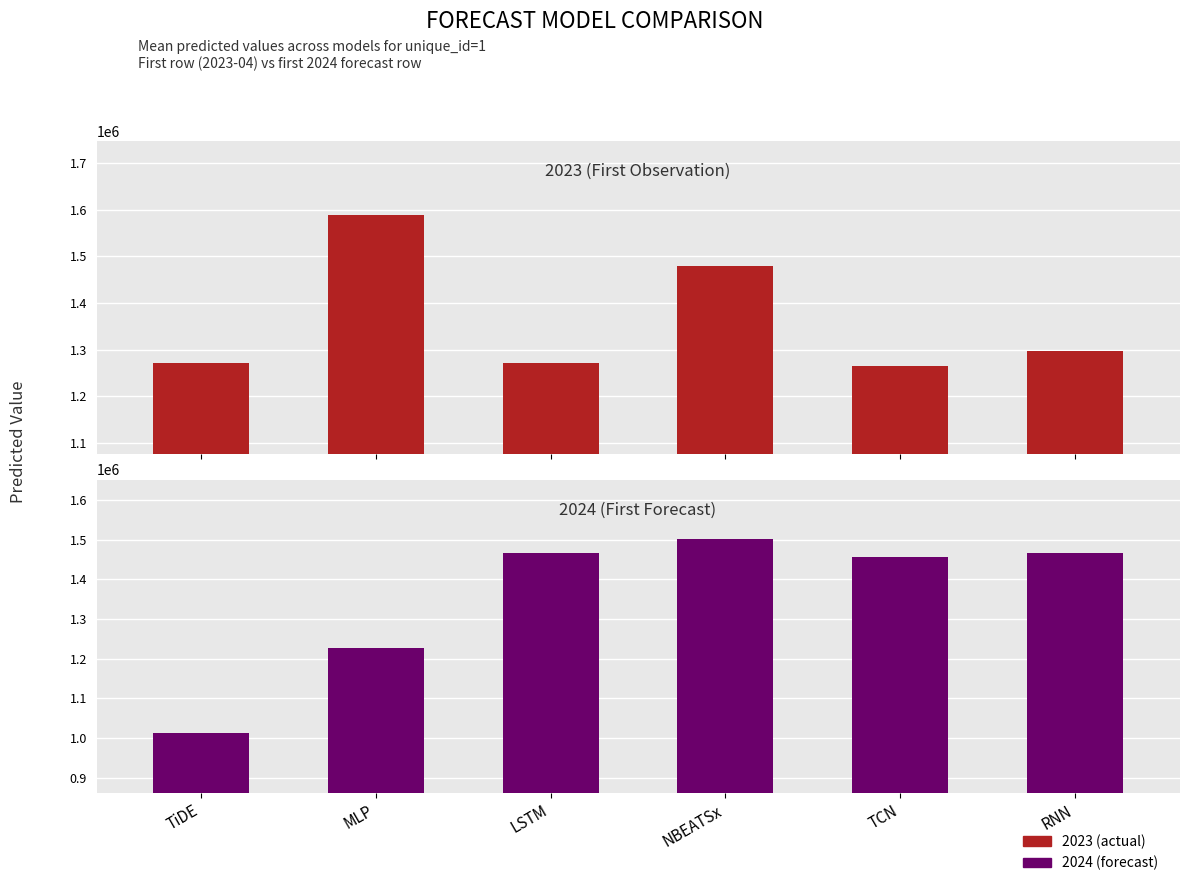

Reading left to right, what are all the values shown in this chart?

2023 (actual): 1271121.0	1587773.0	1271197.4	1479306.8	1264843.8	1296345.1
2024 (forecast): 1013915.2	1226431.2	1467263.6	1501505.5	1455747.8	1466842.0